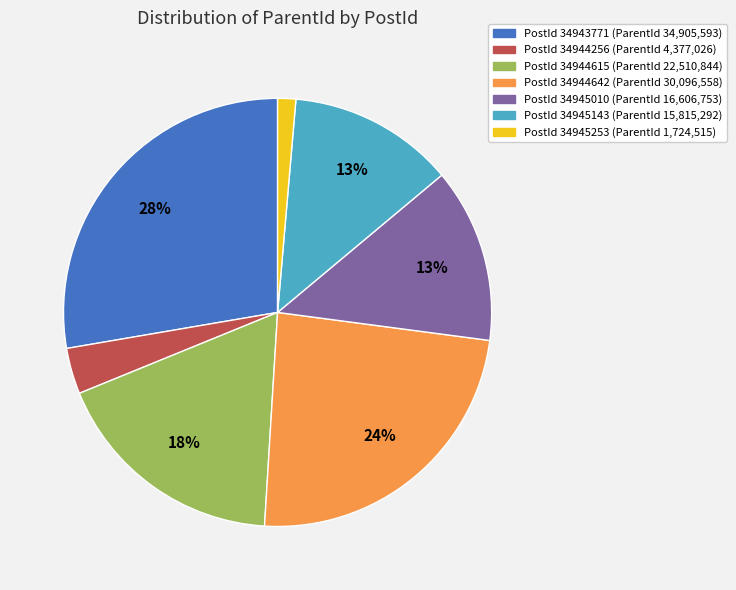

Approximately how many times larger is the value at PostId 34944642 (ParentId 30,096,558) compared to PostId 34944615 (ParentId 22,510,844)?

1.3